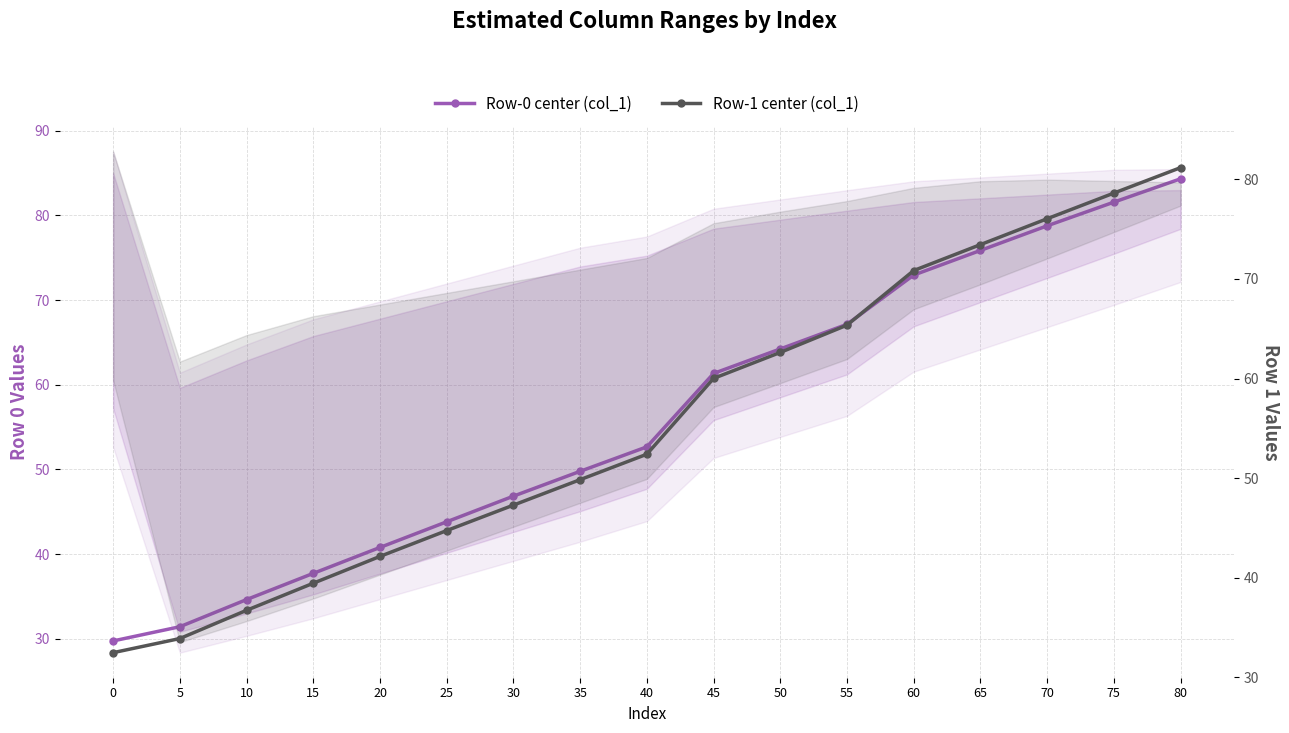

Where is Row-0 center (col_1) nearest to the value 57?

45